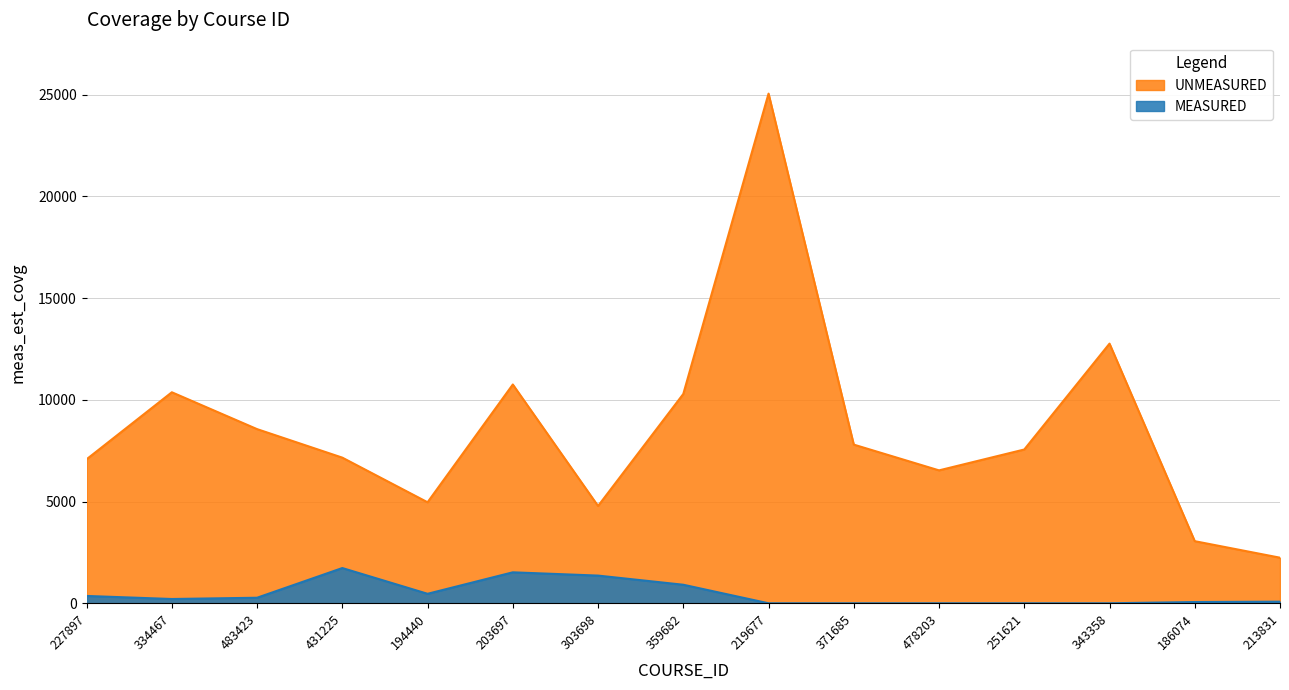

Reading left to right, transcribe all the data shown in this chart.

MEASURED: 227897=360	334467=210	483423=272	431225=1732	194440=466	203697=1522	303698=1361	359682=911	219677=0	371685=0	478203=0	251621=0	343358=0	186074=61	213831=79
UNMEASURED: 227897=7080	334467=10374	483423=8562	431225=7160	194440=4966	203697=10756	303698=4783	359682=10291	219677=25056	371685=7800	478203=6534	251621=7560	343358=12765	186074=3053	213831=2241